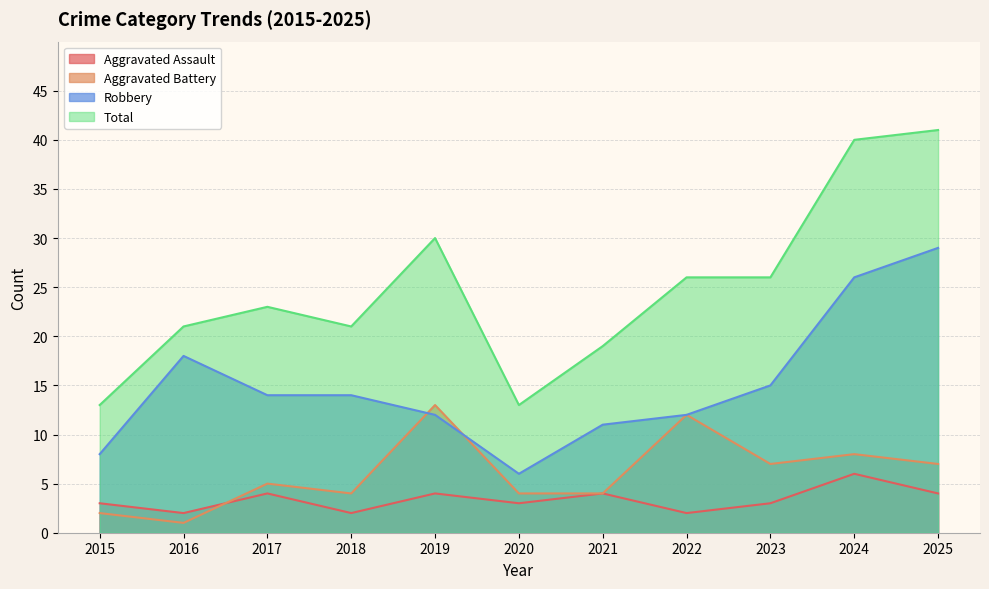

The Aggravated Assault series shows 1 at 2015. True or false?

False